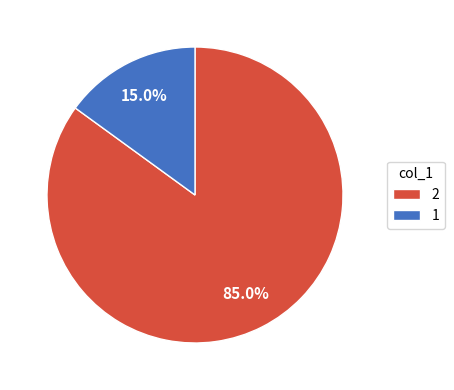

How much of the chart is everything except 1?

85.0%